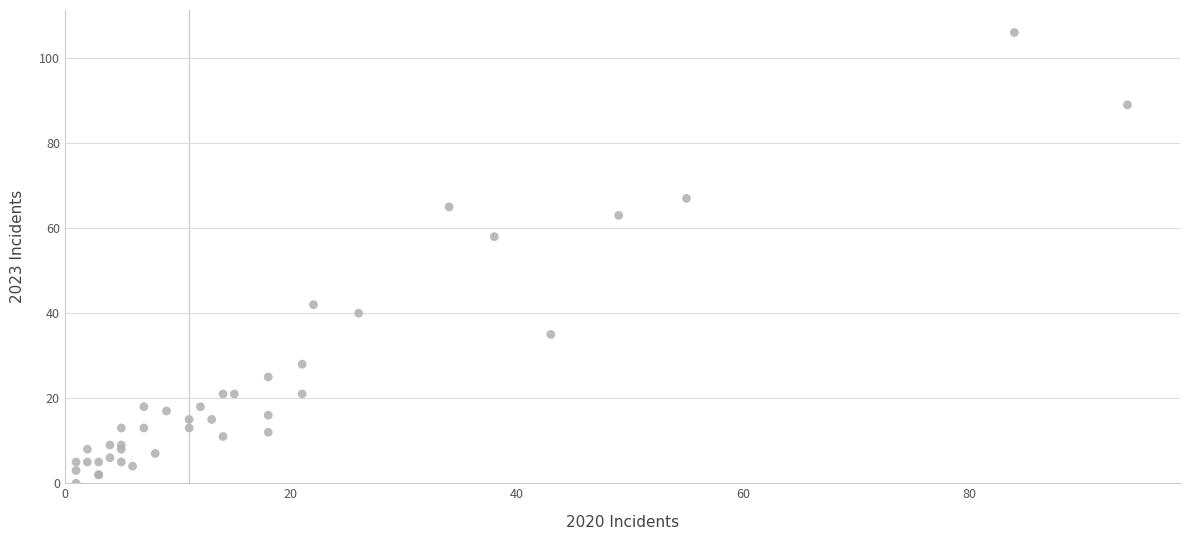

What Y value in the scatter plot is closest to 53?

58